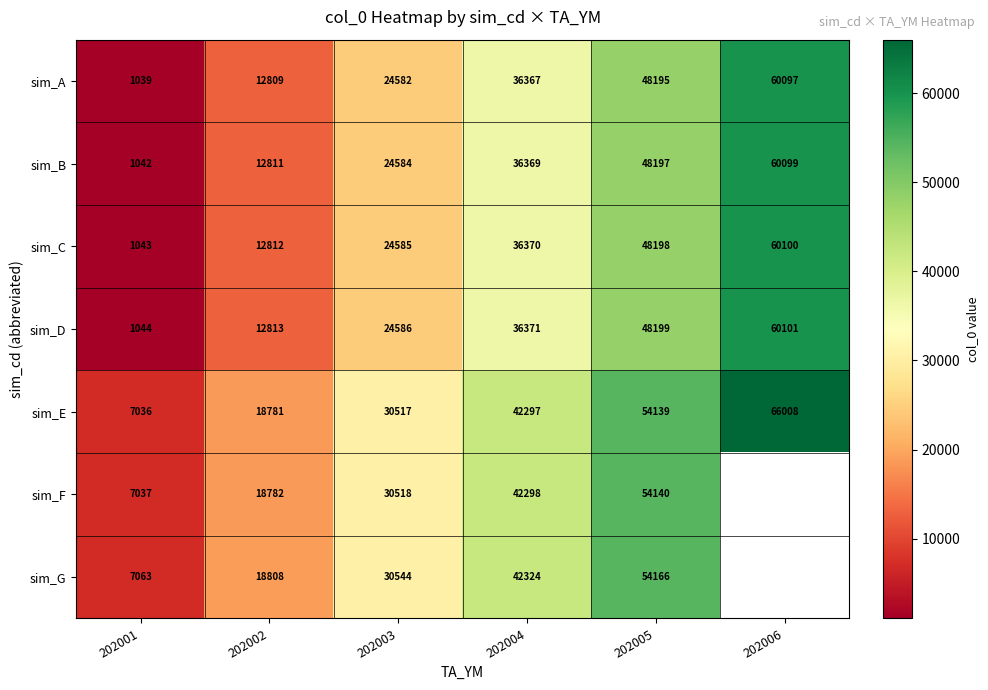

How many values in the sim_E series are below 42297?

3